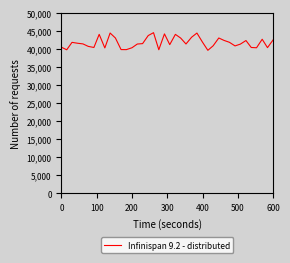

What is the difference between the maximum and minimum values?

4878